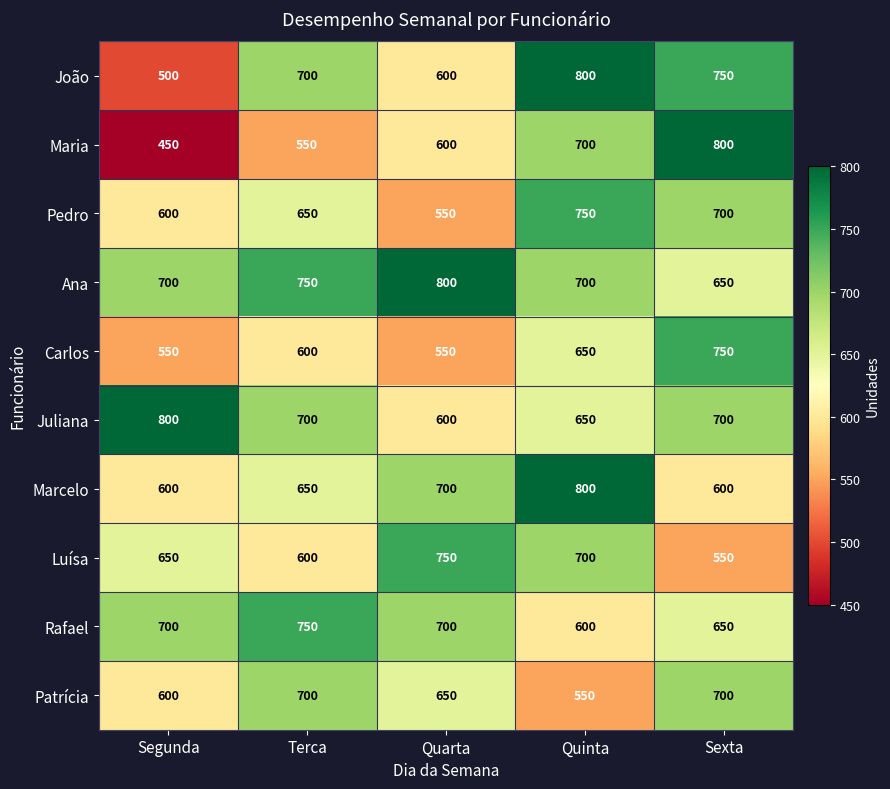

How many data points does each series have?

5